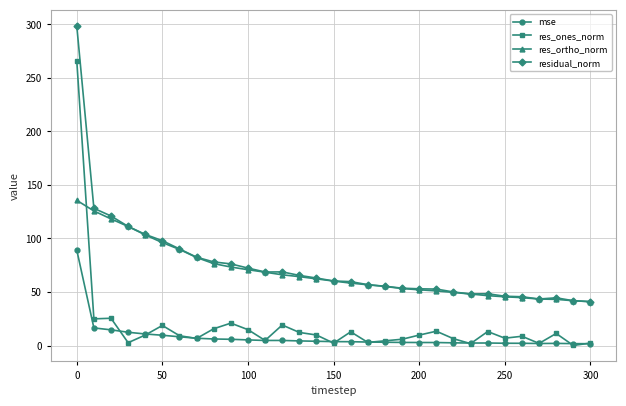

What is the maximum value for residual_norm?

298.6